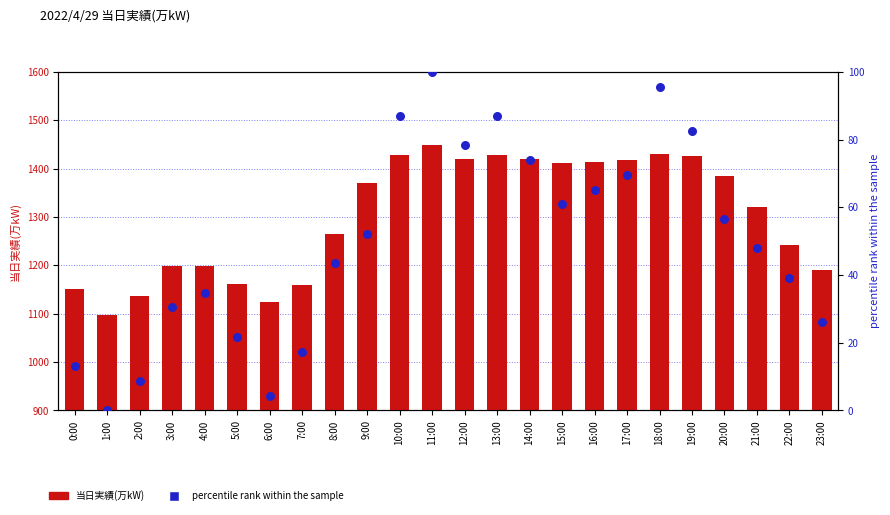

At which category is the sum across all series the highest?

11:00